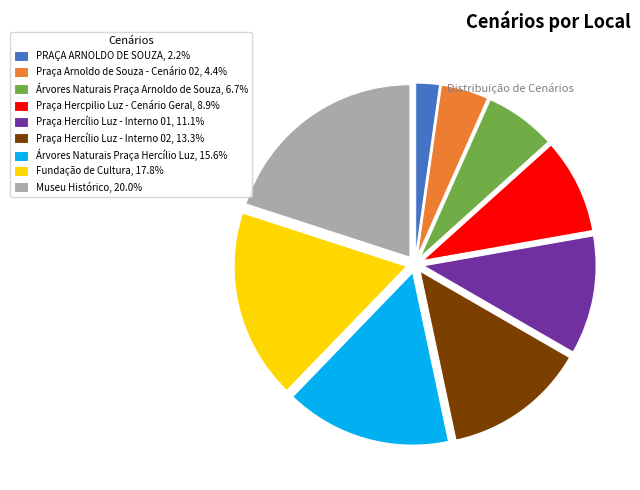

Is the sum of Árvores Naturais Praça Arnoldo de Souza and Praça Arnoldo de Souza - Cenário 02 greater than half?

No